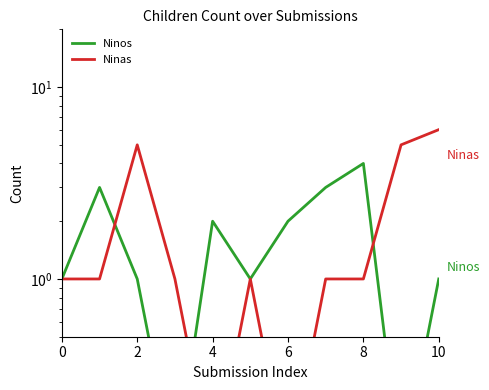

Is it true that Ninos equals 3.2 at 4?

False